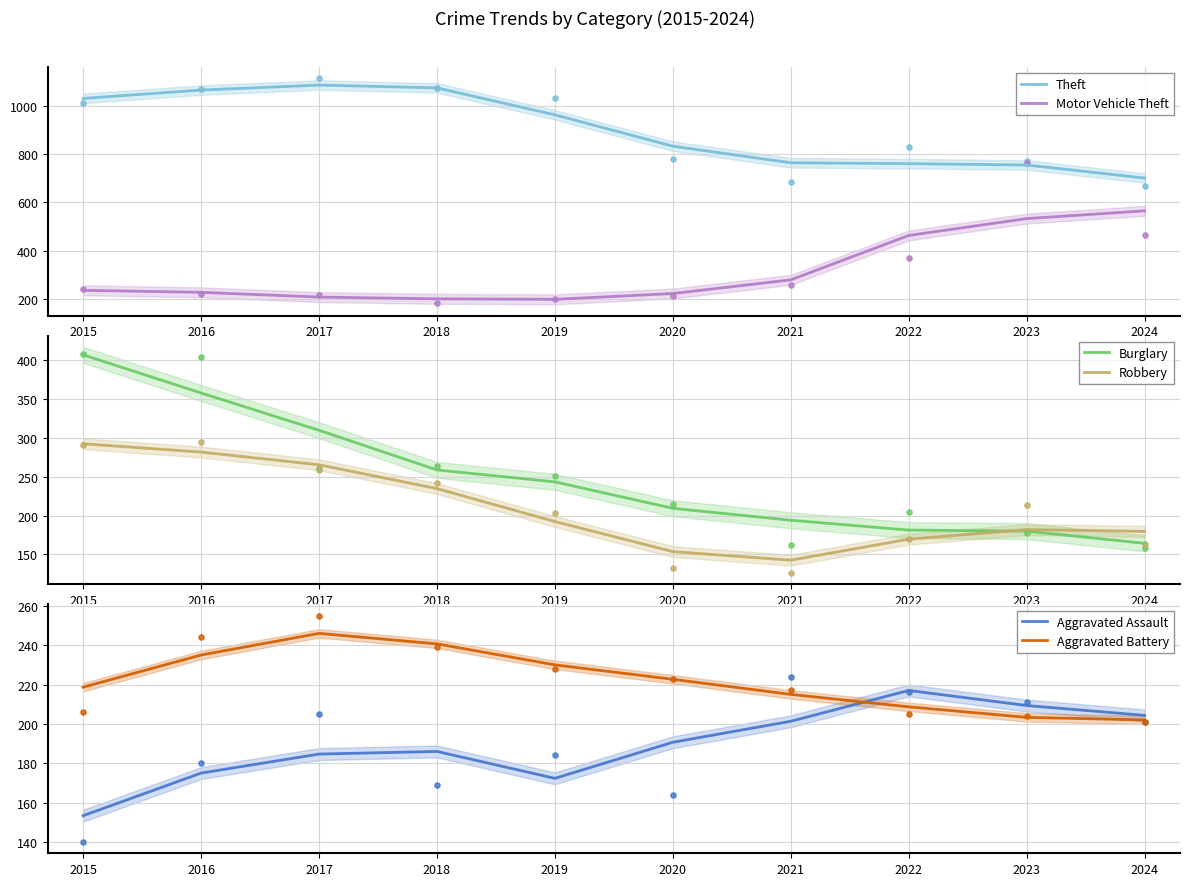

Which series has the largest Y range (max minus min)?

Theft